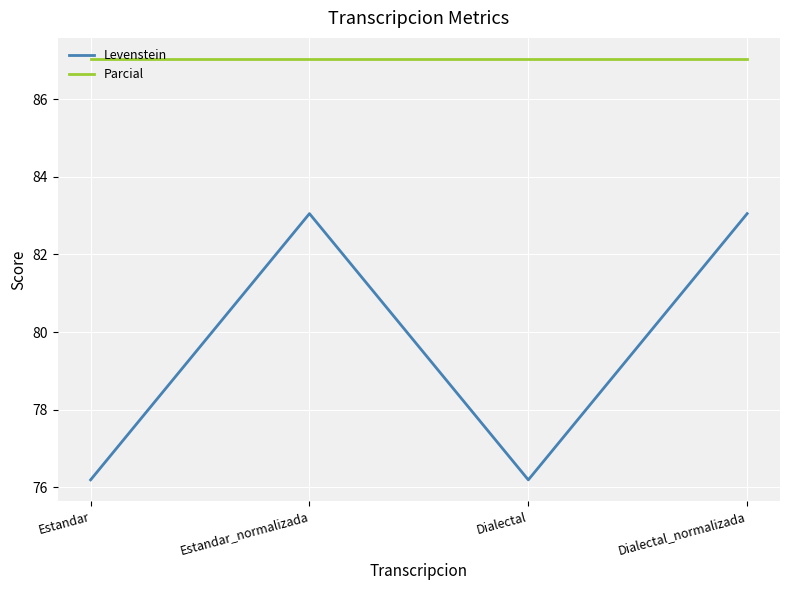

Which series has the largest range (max minus min)?

Levenstein